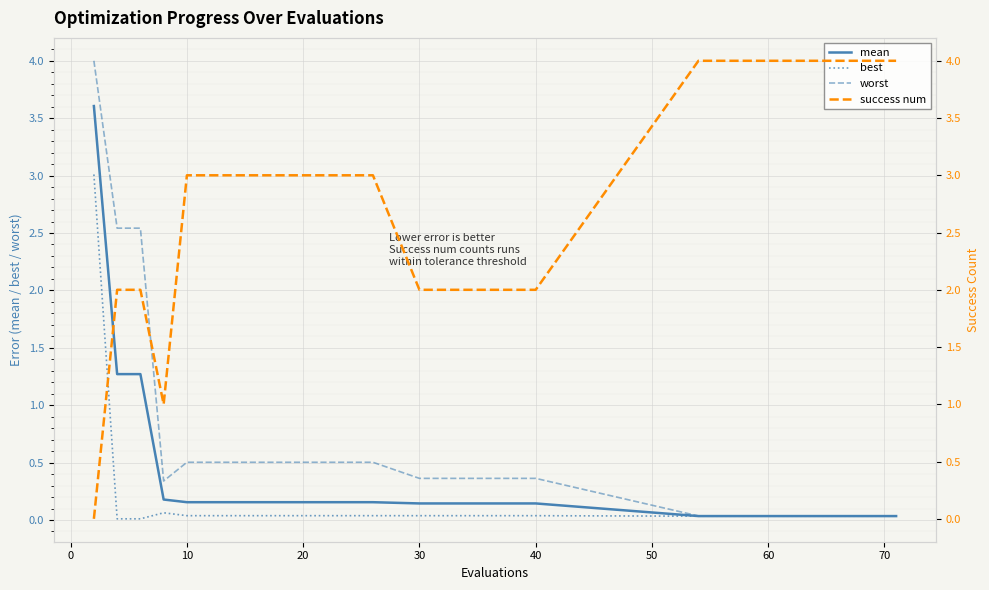

The worst series shows 0.2 at 40. True or false?

False